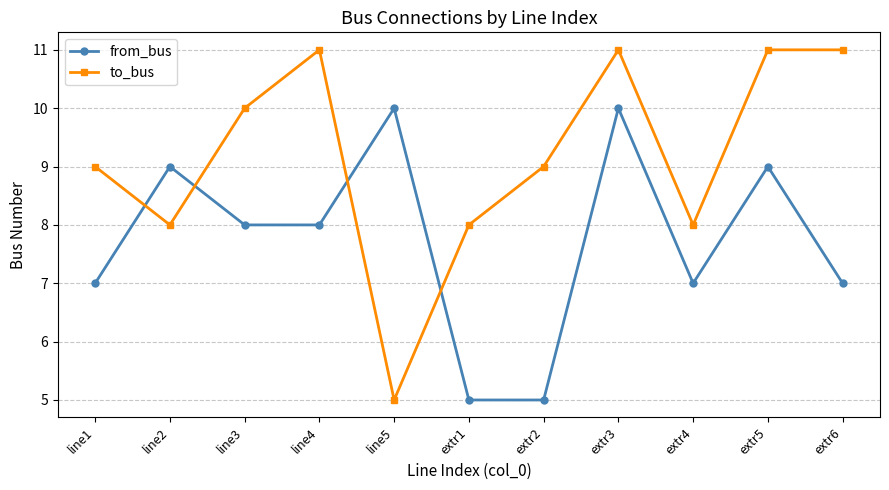

What position from the left is extr3?

8